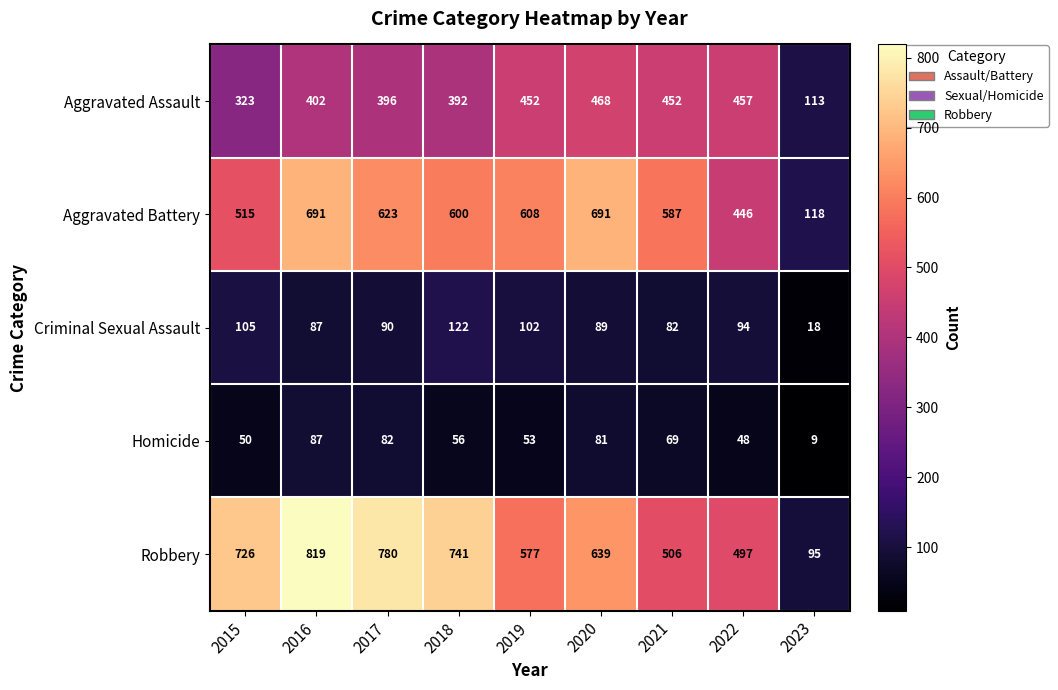

At how many categories does at least one series exceed 709?

4